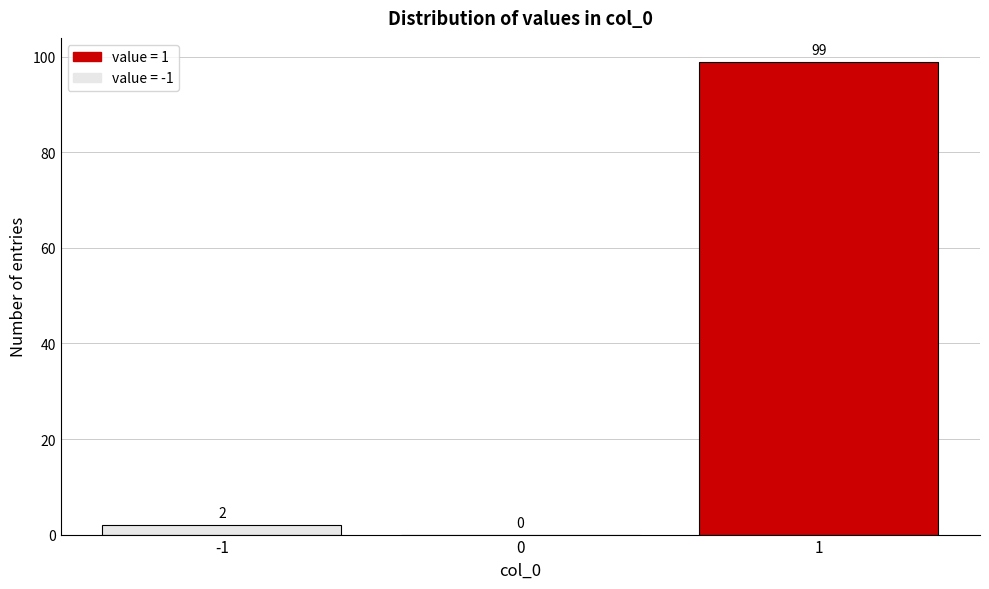

How tall is the bar that spans 0.5 to 1.5 on the x-axis?

99